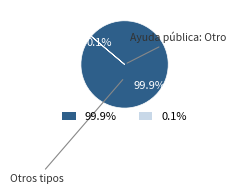

Does any single category account for the majority?

Yes